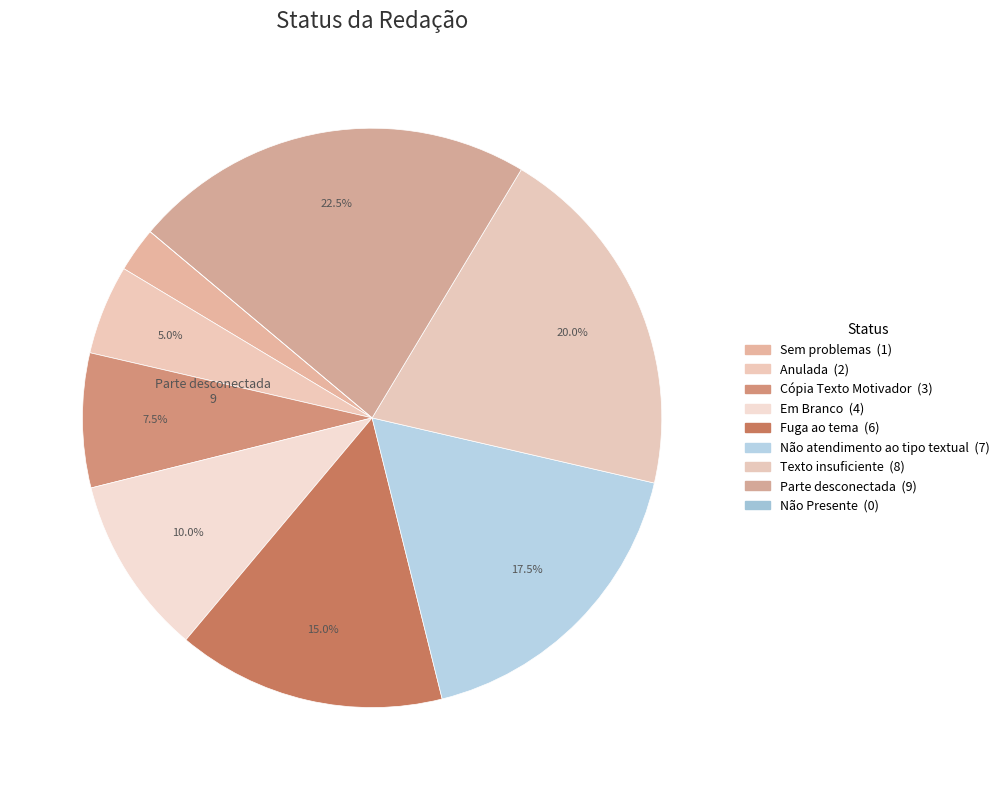

Rank the categories by value from lowest to highest.

Não Presente, Sem problemas, Anulada, Cópia Texto Motivador, Em Branco, Fuga ao tema, Não atendimento ao tipo textual, Texto insuficiente, Parte desconectada